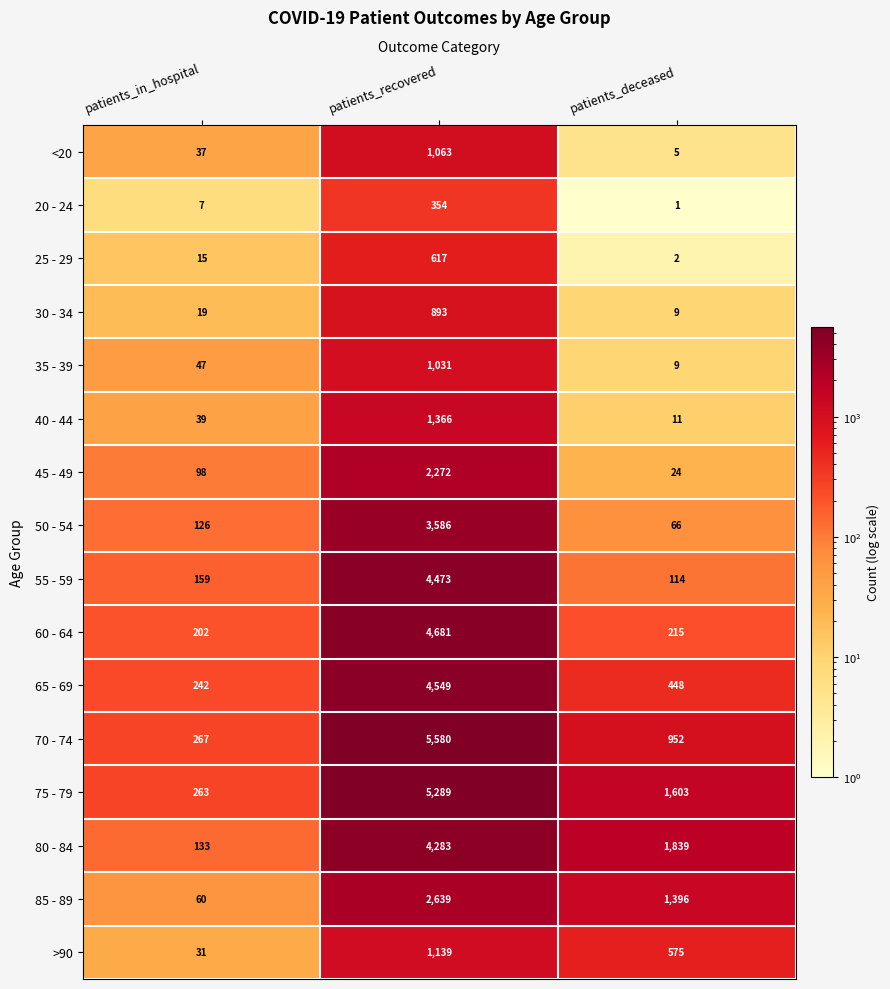

Between patients_in_hospital and patients_recovered, which series saw the biggest shift?

70 - 74